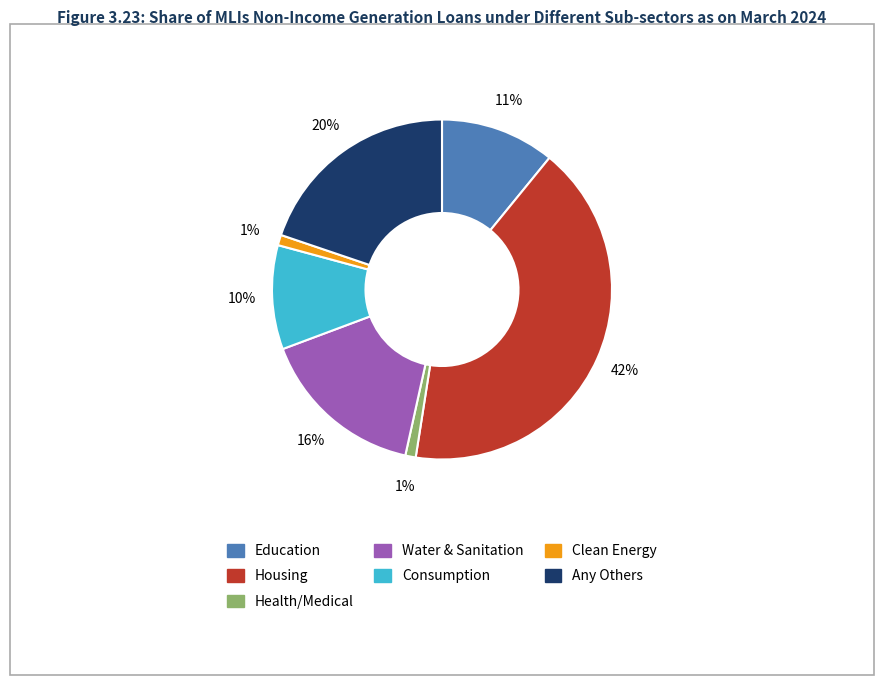

Does any single category account for the majority?

No